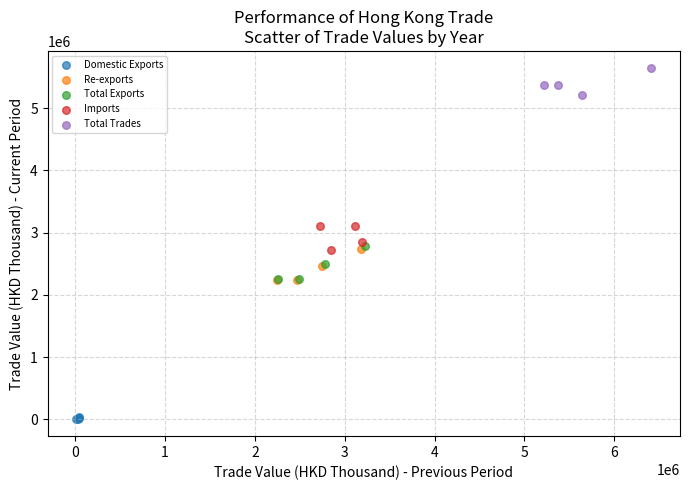

Which series reaches the maximum Y coordinate?

Total Trades